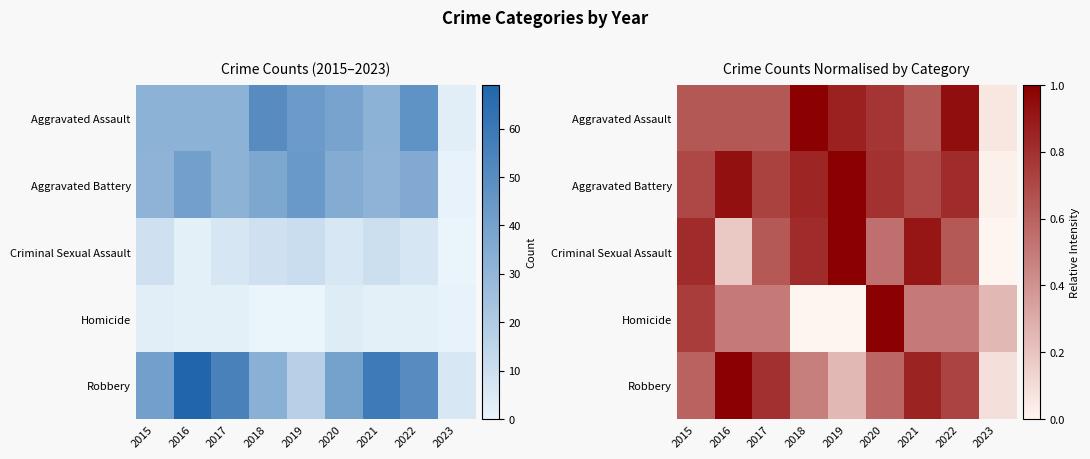

What is the spread (max minus min) of values at 2022?

0.4